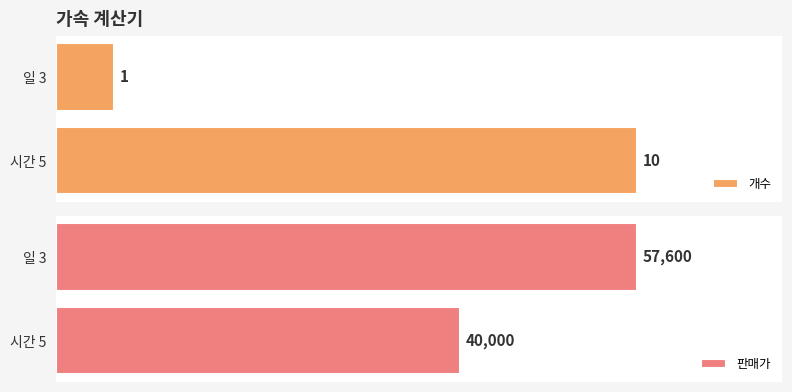

What is the sum of the 판매가 values at 일 3 and 시간 5?

97600